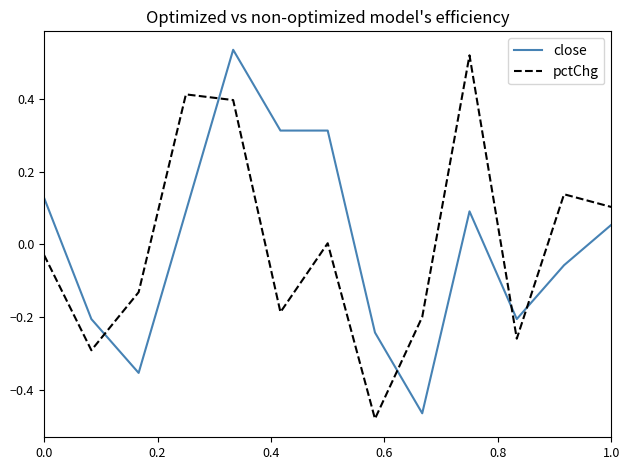

True or false: close and pctChg intersect in this chart.

True